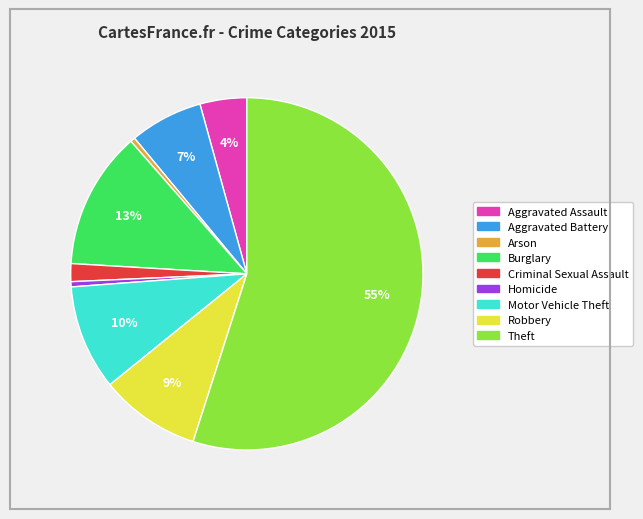

Which category has the biggest portion of the pie?

Theft